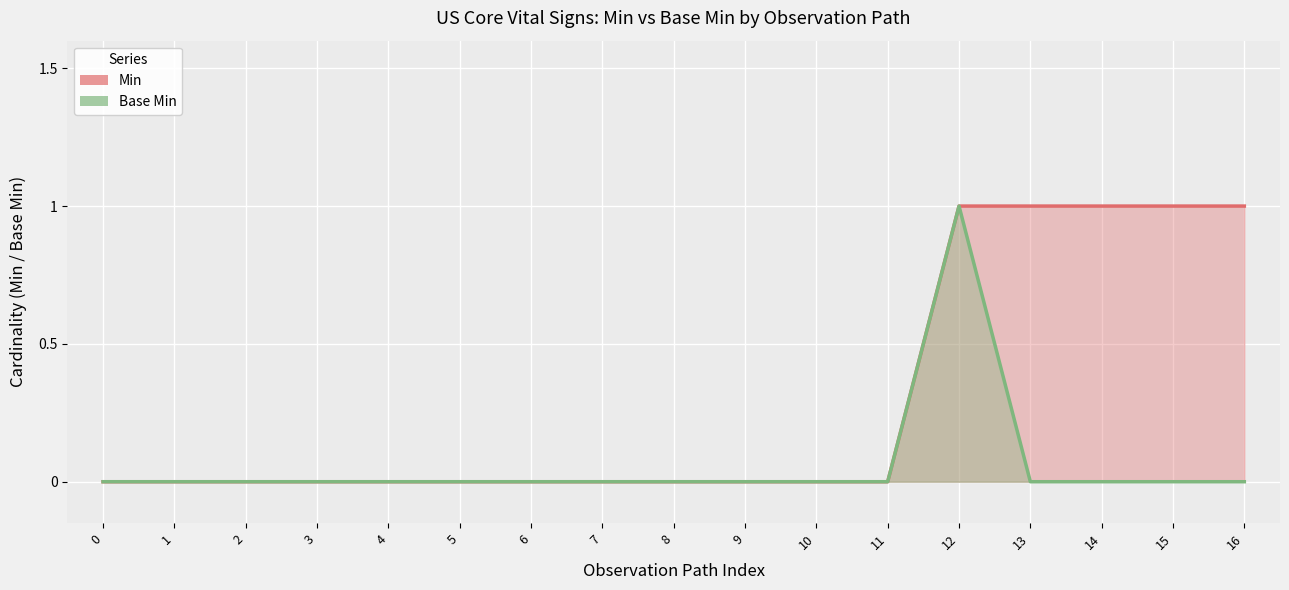

Count the number of data series in this chart.

2